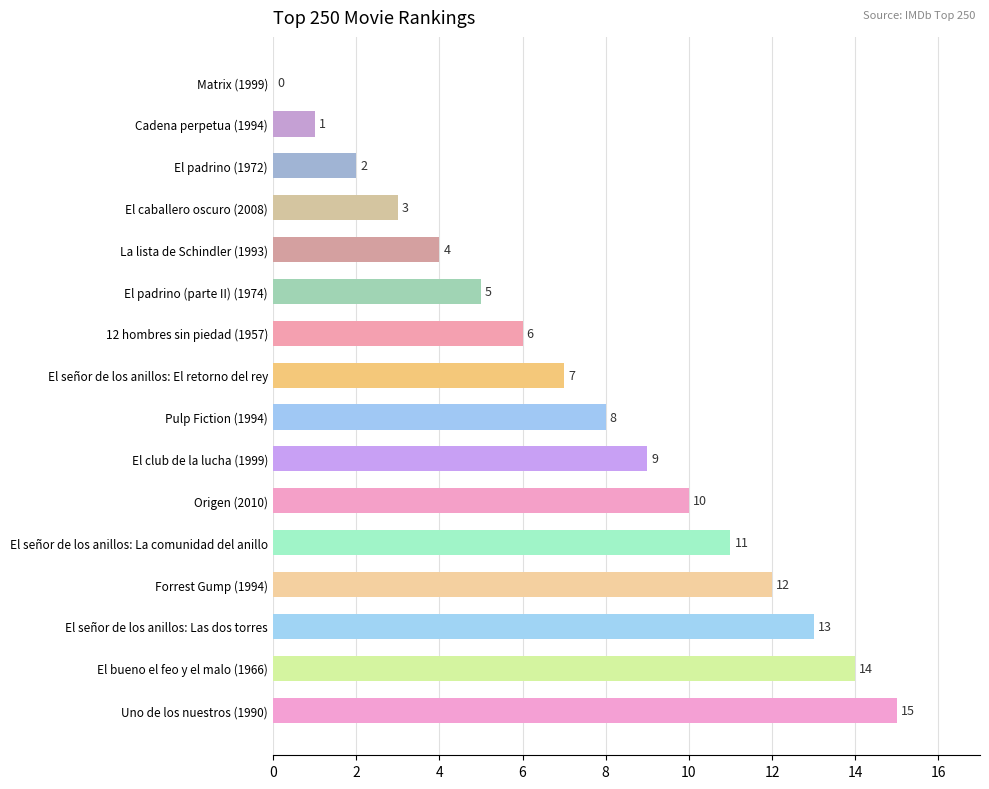

What is the sum of all values?

120